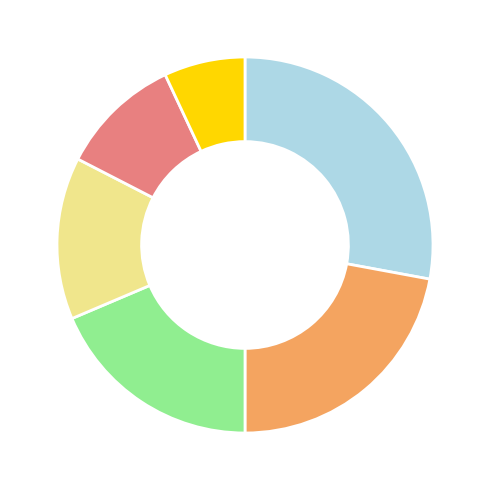

Is there any slice that represents more than half of the pie?

No